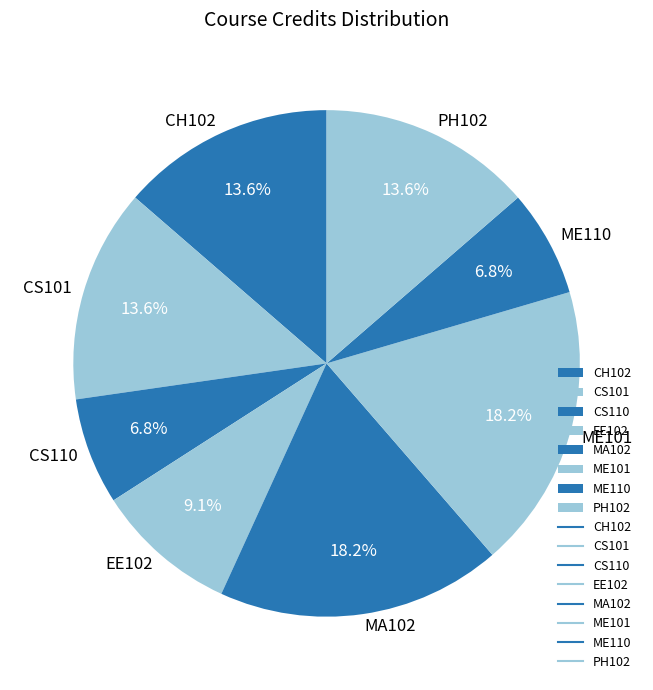

Count the number of slices in the pie.

8